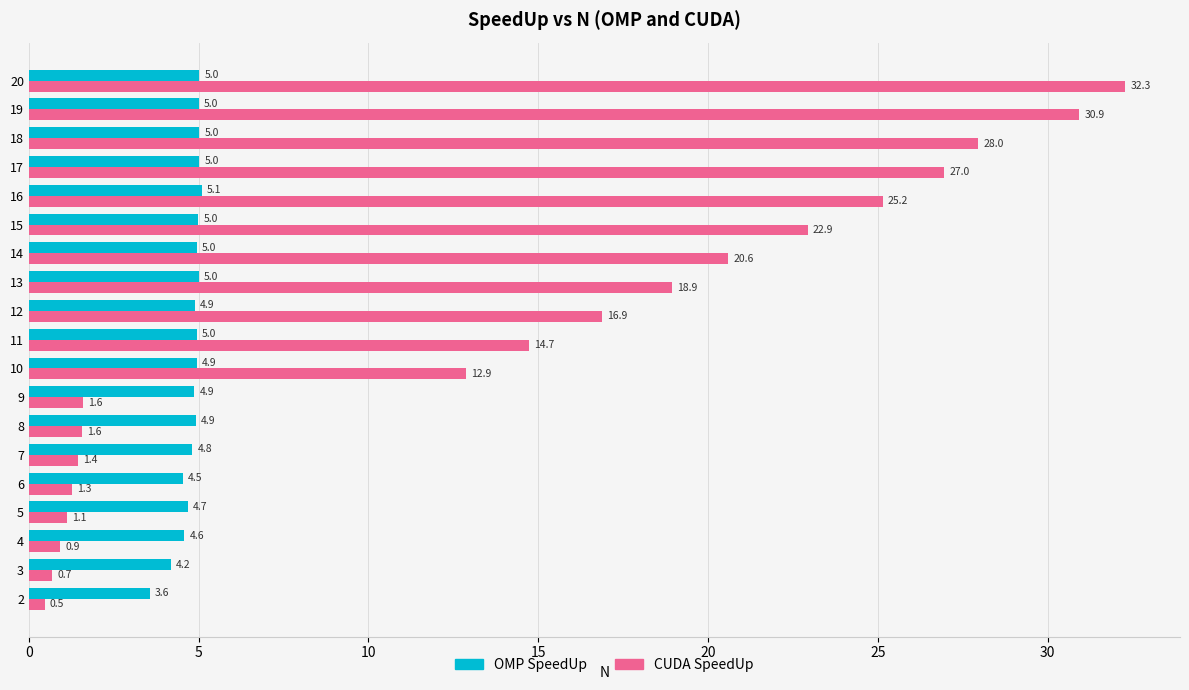

What is the difference between the maximum and second lowest values in the OMP SpeedUp series?

0.9